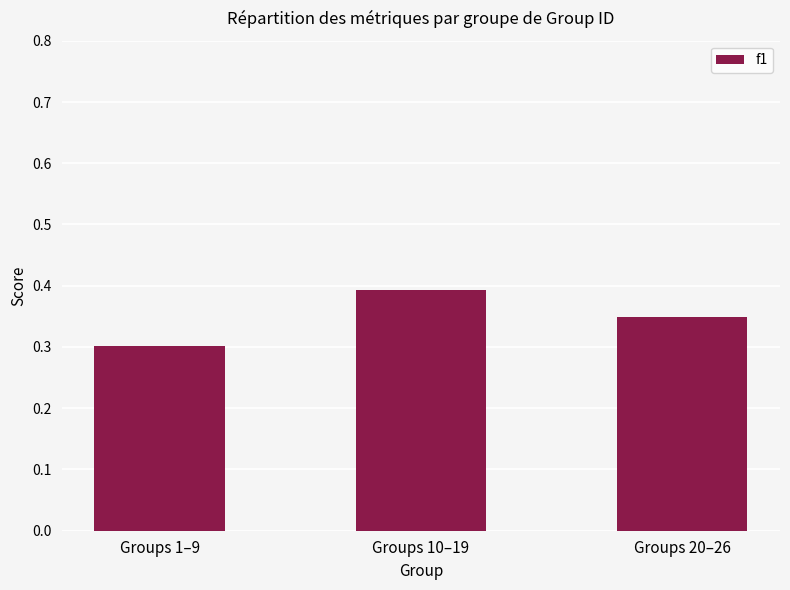

At which label is the value closest to 0?

Groups 1–9